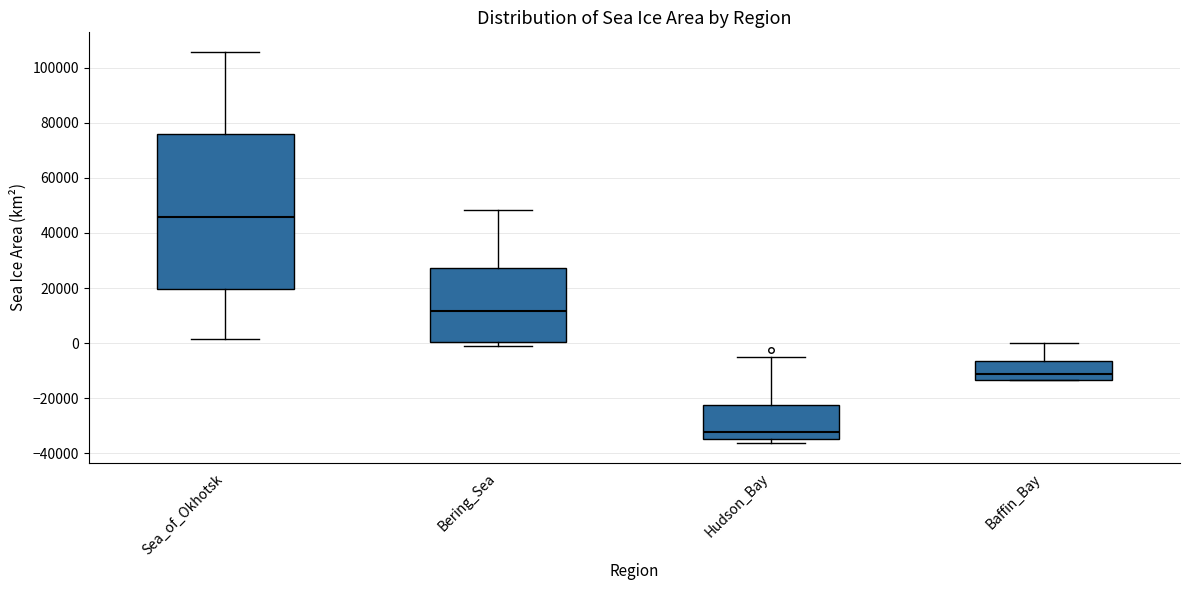

Reading left to right, transcribe this box plot: for each box, give where its median line is, the range the box spans, and where its two whiskers end, as read against the y-axis. The values are not printed on the chart, so give them approximately, as read against the axis.

Sea_of_Okhotsk: median 46000, box 20000 to 76000, whiskers 2000 to 106000
Bering_Sea: median 12000, box 0 to 28000, whiskers -2000 to 48000
Hudson_Bay: median -32000, box -34000 to -22000, whiskers -36000 to -4000
Baffin_Bay: median -12000, box -14000 to -6000, whiskers -14000 to 0